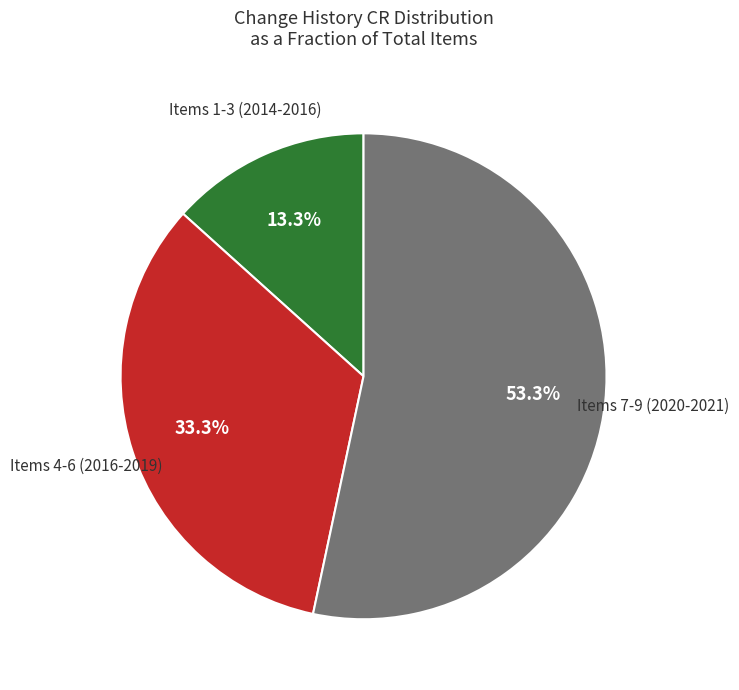

Approximately how many times larger is the value at Items 7-9 (2020-2021) compared to Items 4-6 (2016-2019)?

1.6